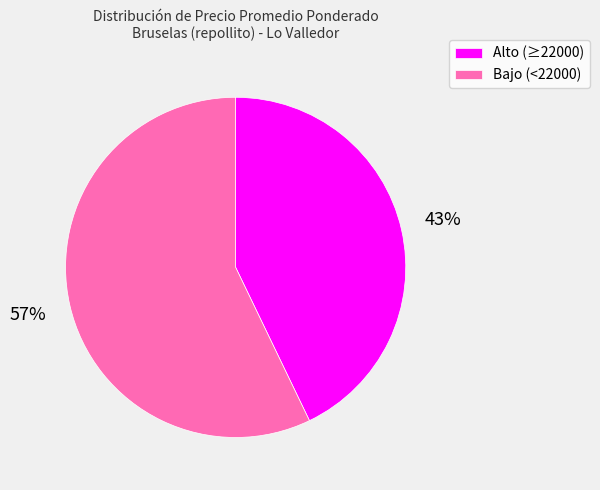

True or false: Bajo (<22000) accounts for 47% of the total.

False